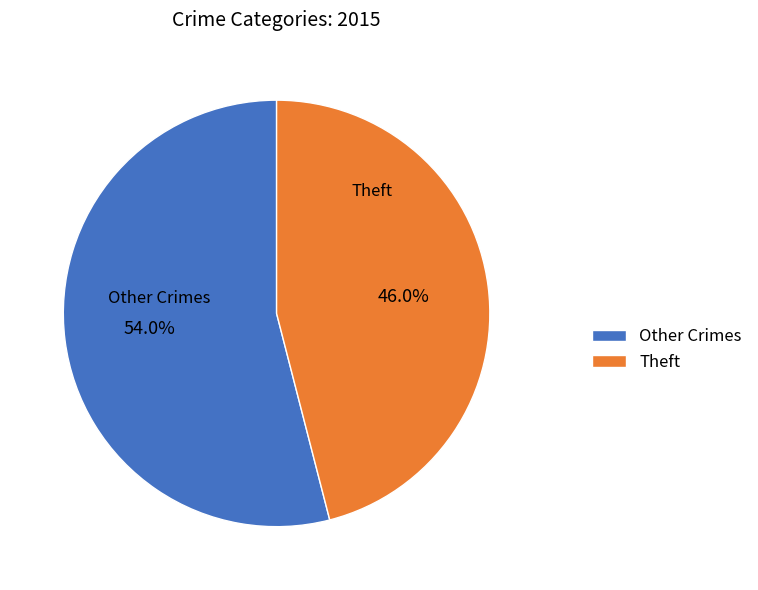

What portion of the pie excludes Theft?

54.0%